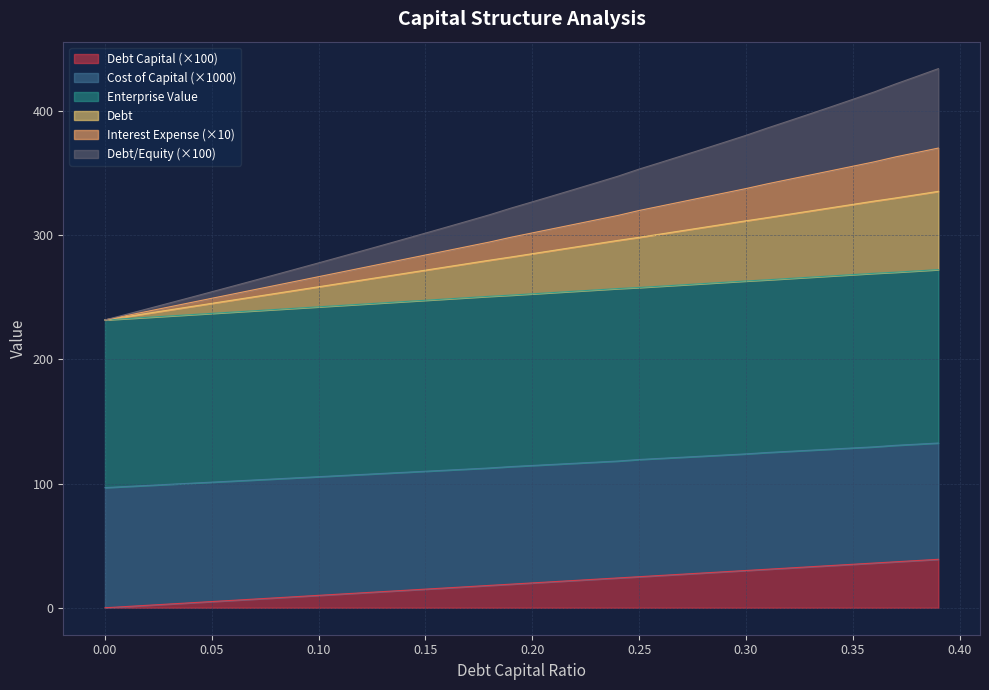

How many values in the interest_expense series are below 326?

20